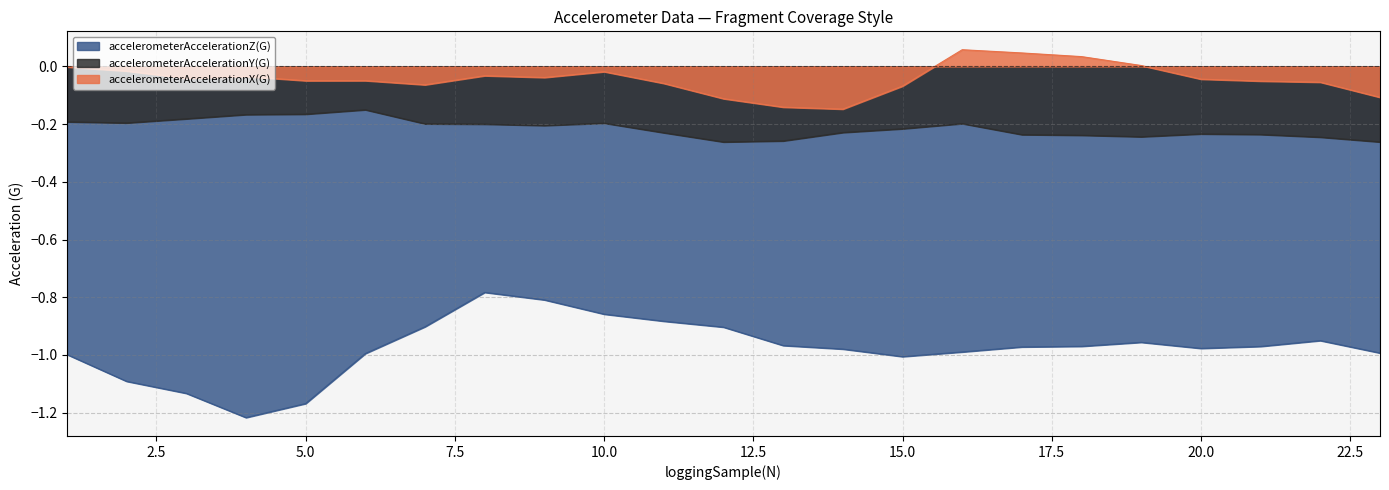

Rank the series at 8 from highest to lowest value.

accelerometerAccelerationX(G), accelerometerAccelerationY(G), accelerometerAccelerationZ(G)